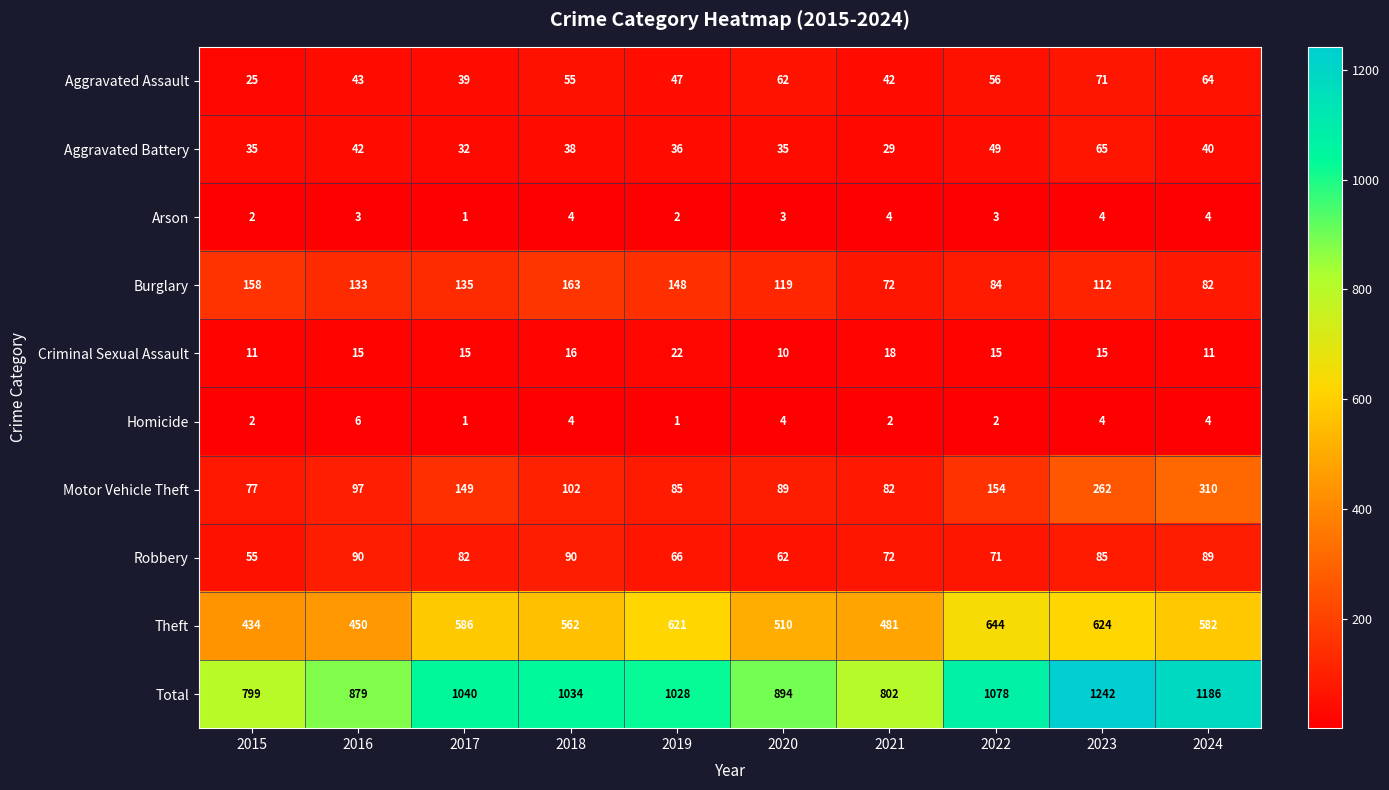

The value of Arson at 2018 is 6. True or false?

False